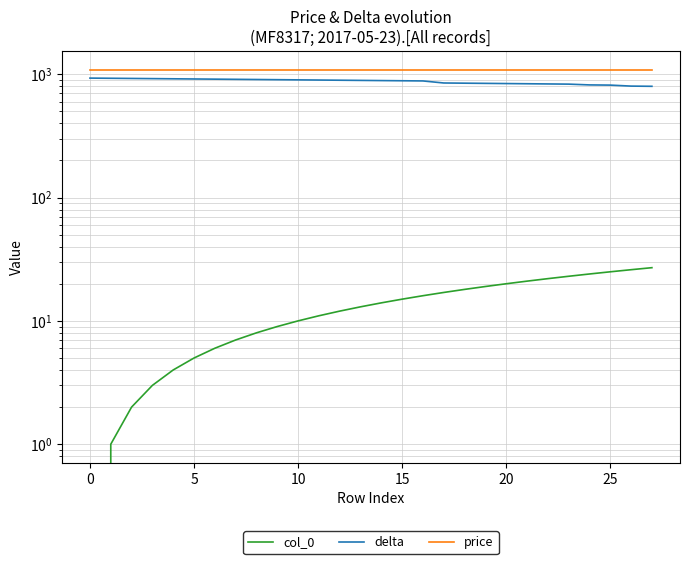

What value does the price series have at 18?

1090